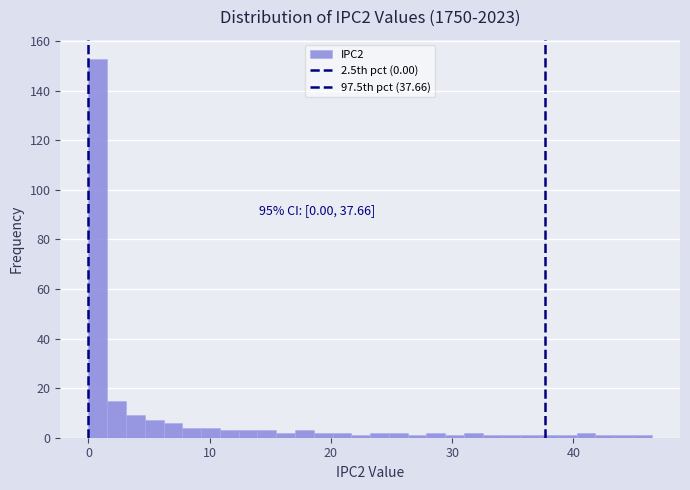

Read against the x-axis, roughly where is the centre of the tallest bar?

1